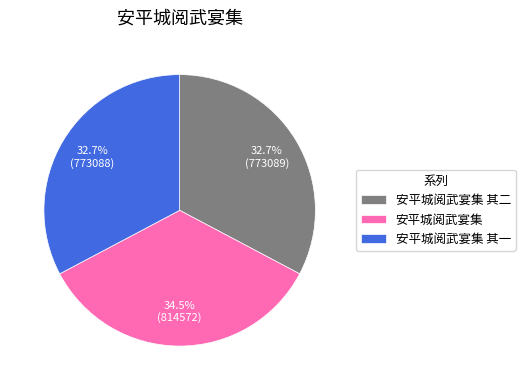

What is the largest slice in the pie chart?

安平城阅武宴集